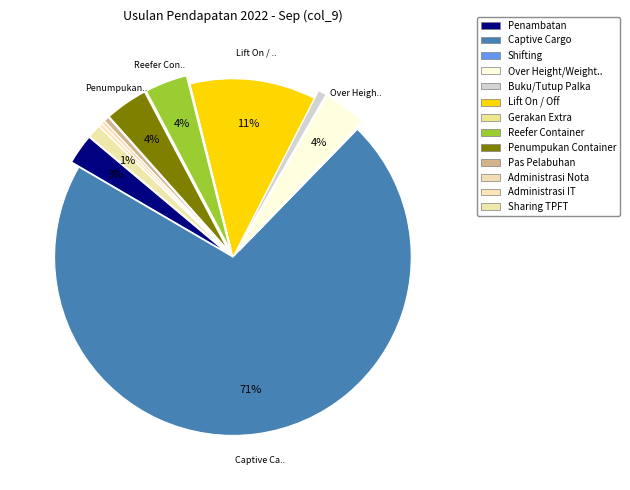

To the nearest percent, what is the average slice percentage?

8%